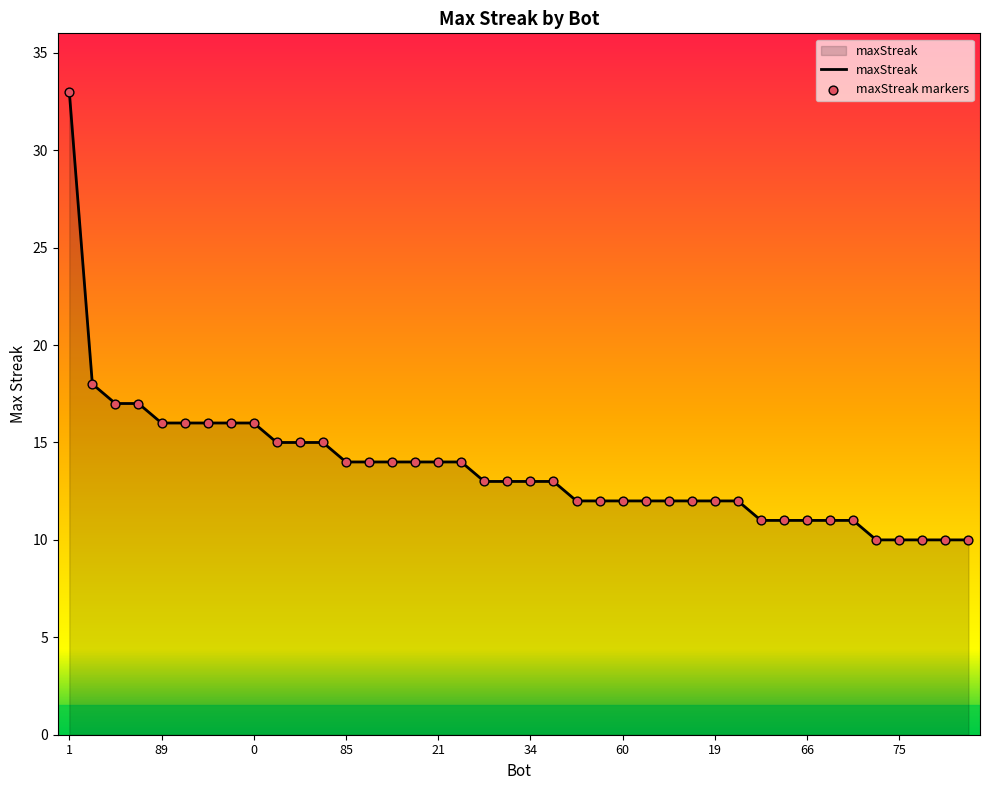

What is the maximum value shown in the chart?

33